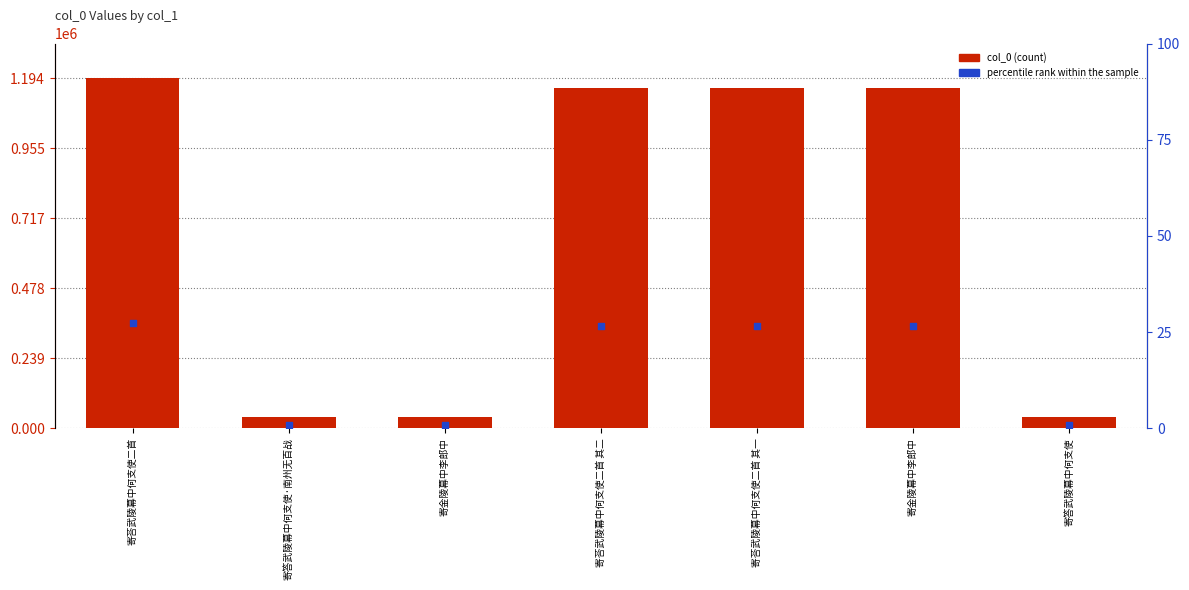

What are all the series names shown in the legend?

col_0, percentile rank within the sample